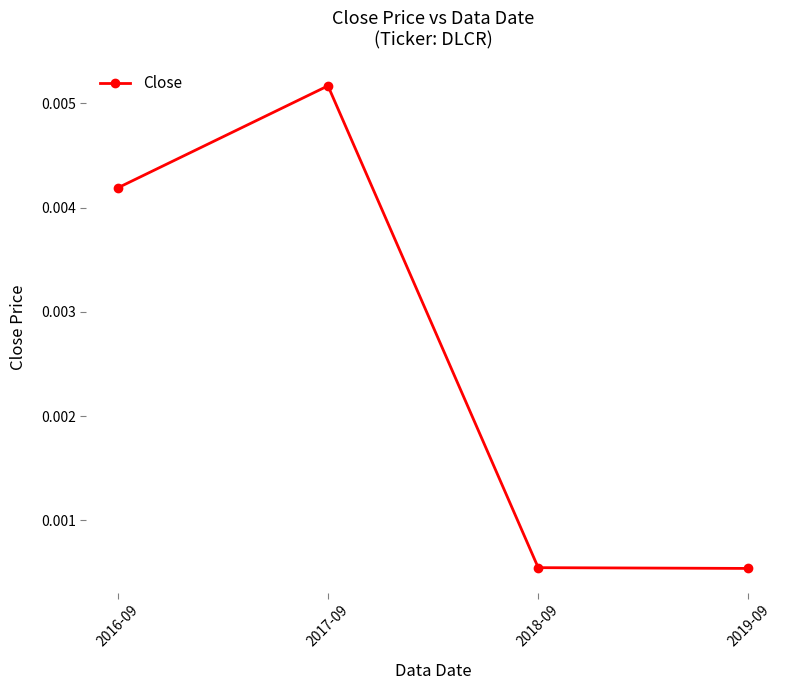

Is this an area chart (filled region under the line)?

No